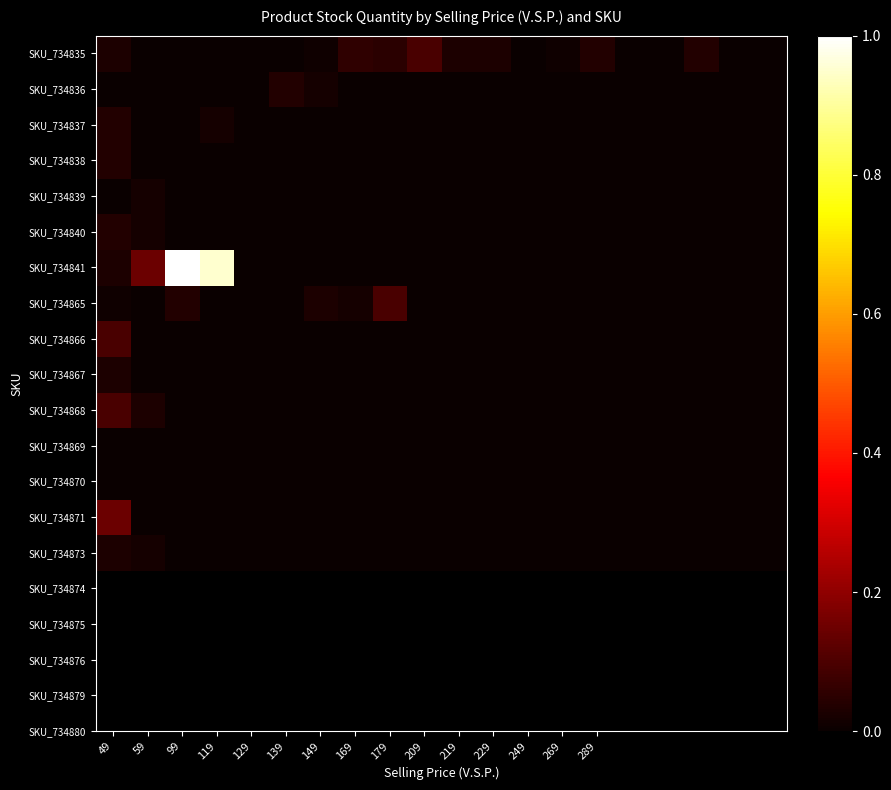

Which label corresponds to the largest value in the chart?

99